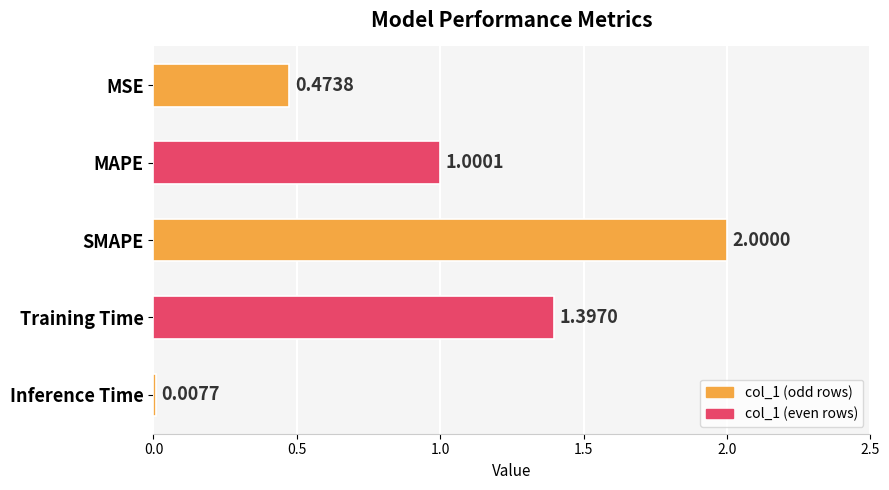

What is the label of the 2nd bar from the bottom?

Training Time